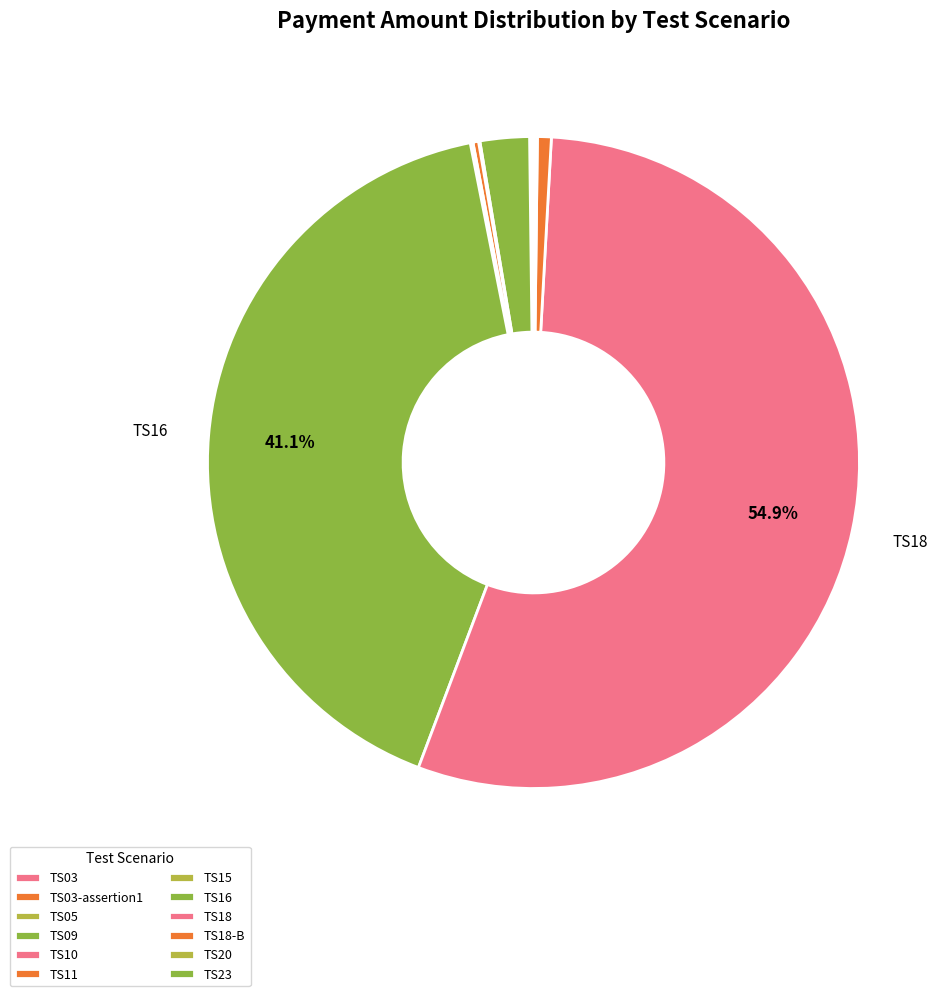

What is the largest slice in the pie chart?

TS18